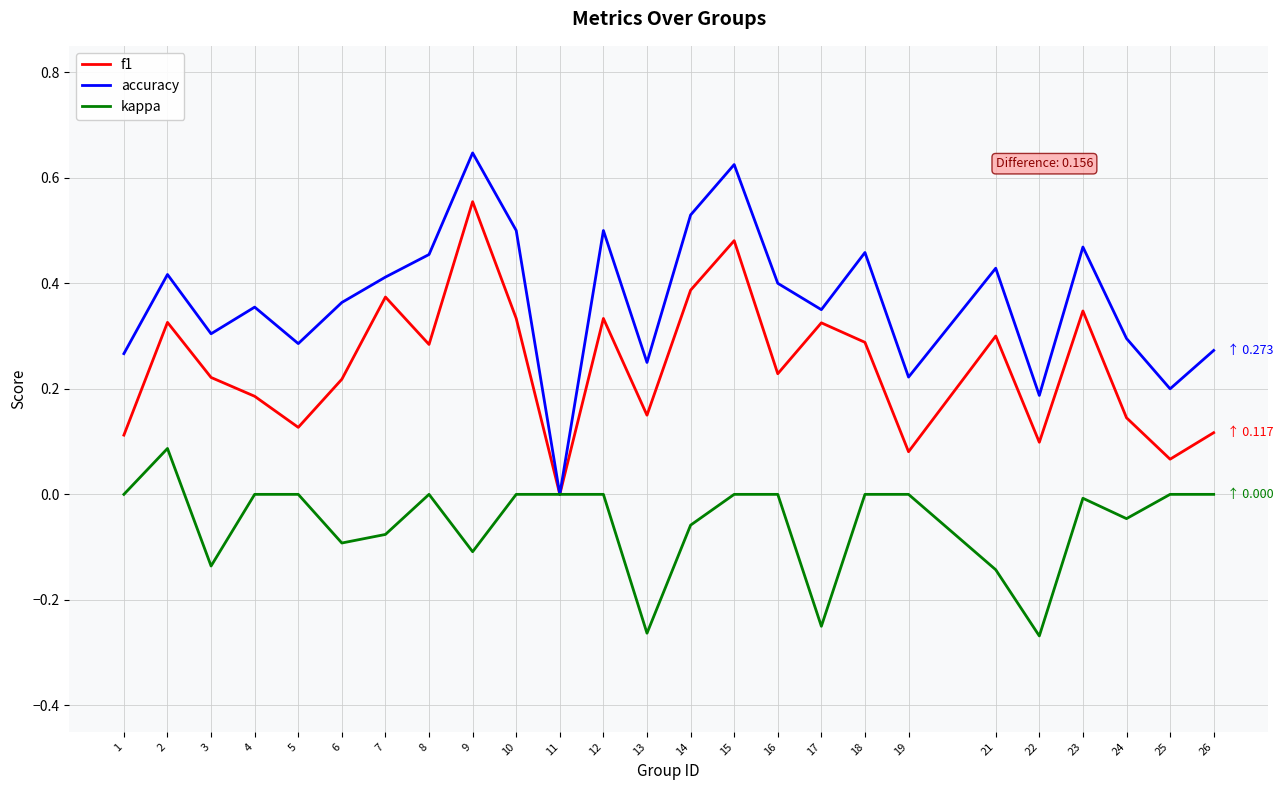

Where is accuracy nearest to the value 0?

11